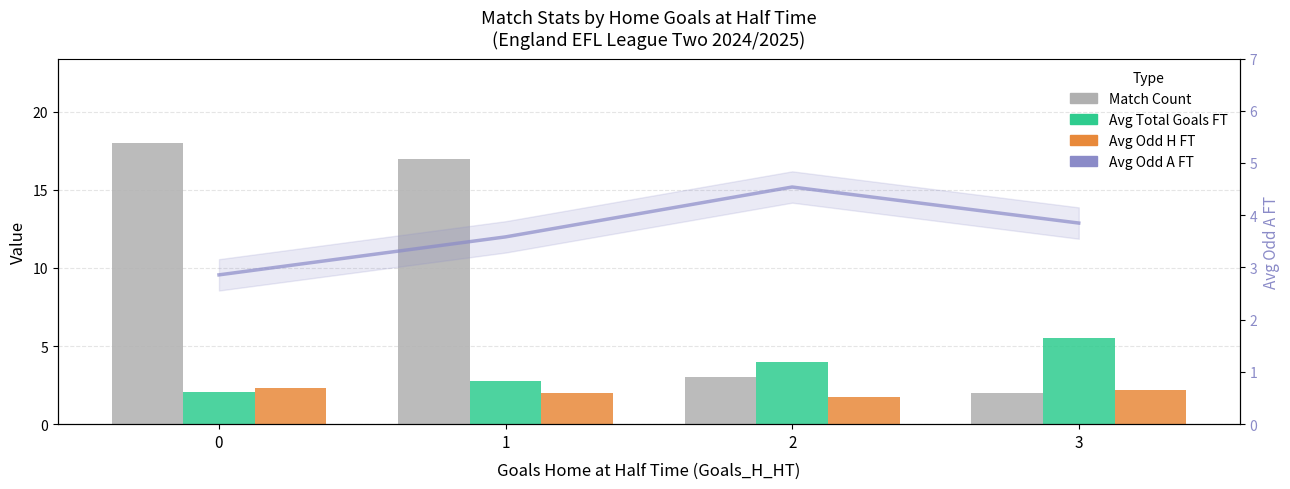

What is the average value of the Match Count series?

10.0